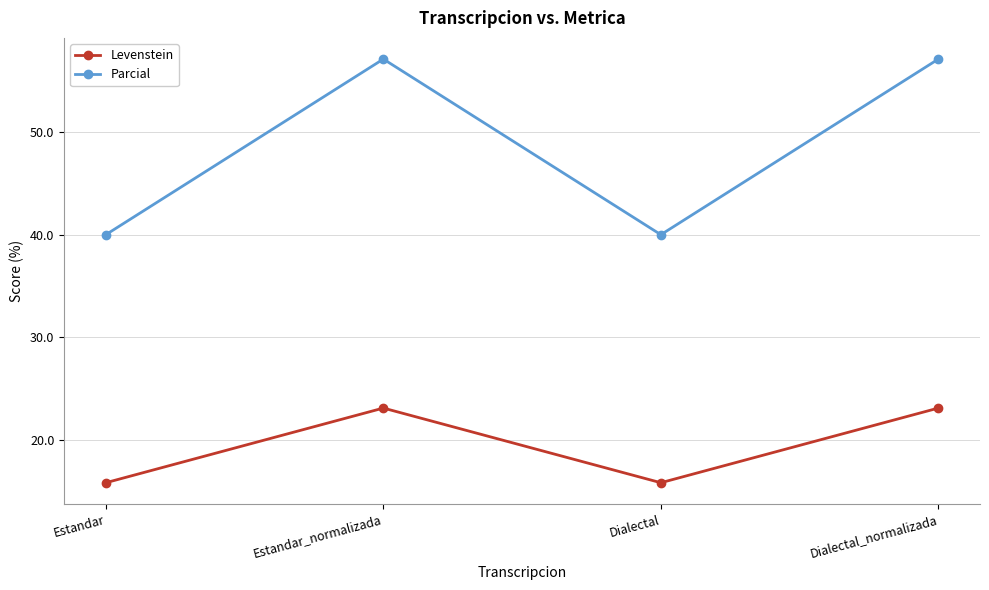

How many values in the Parcial series exceed 57?

2